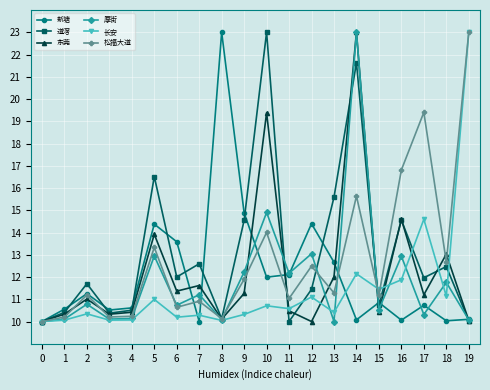

What is the total value across all series at 5?

82.1